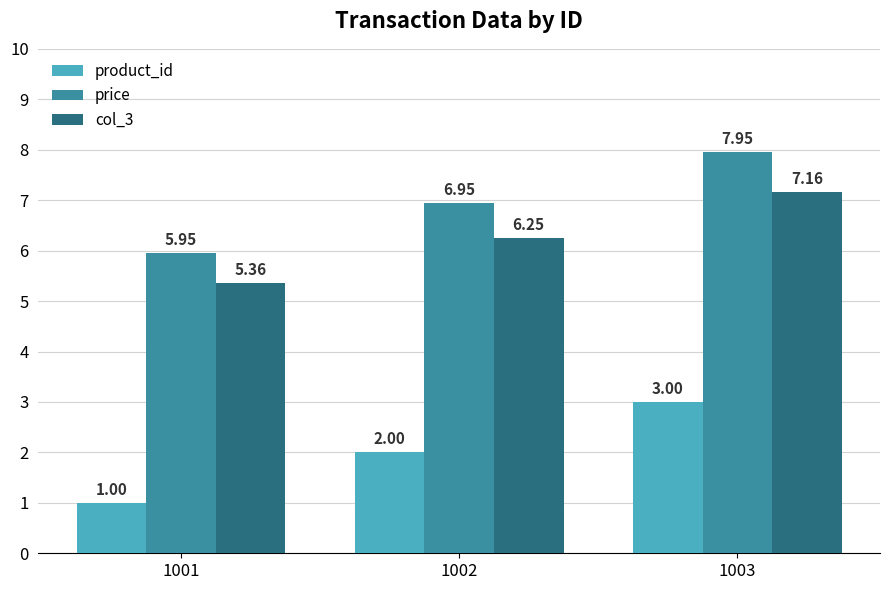

How many groups of bars are there?

3